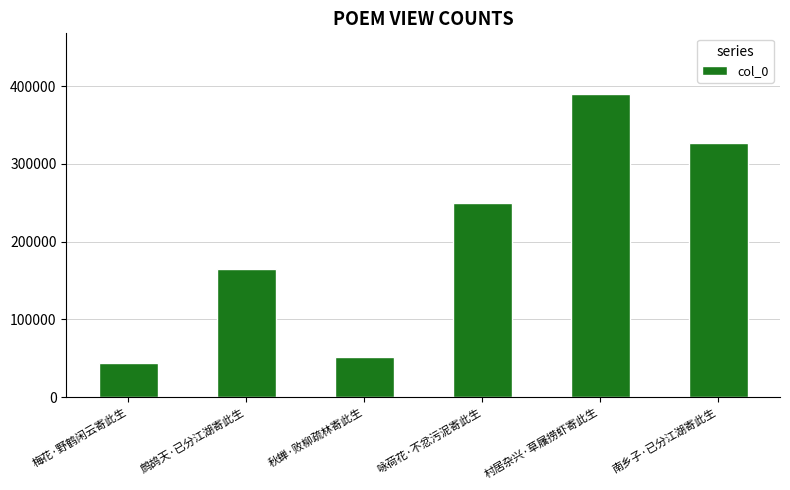

True or false: the data shows 249163 at 咏荷花·不忿污泥寄此生.

True